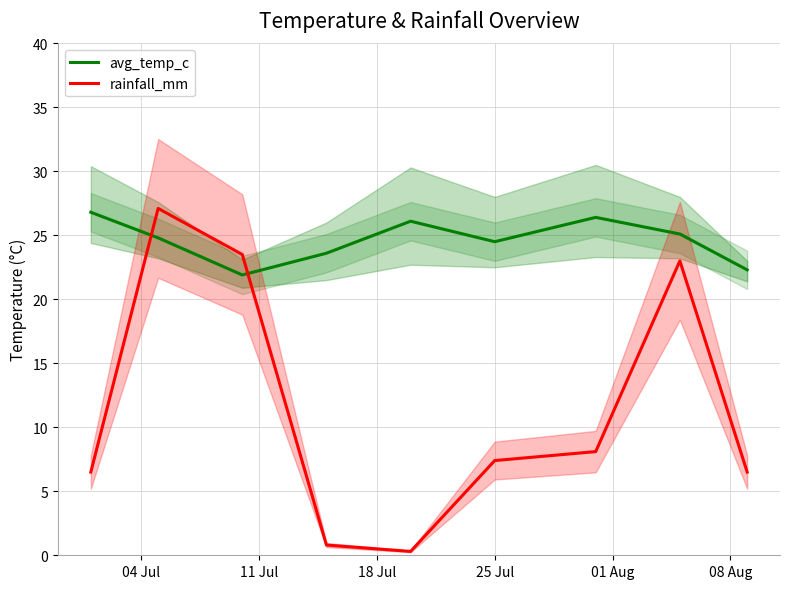

What is the minimum value shown in the chart?

0.3